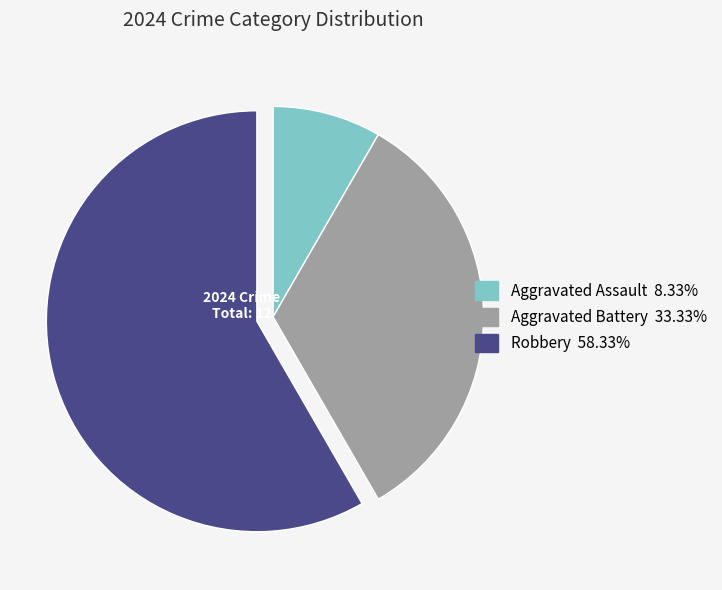

Is the sum of Robbery and Aggravated Battery greater than half?

Yes